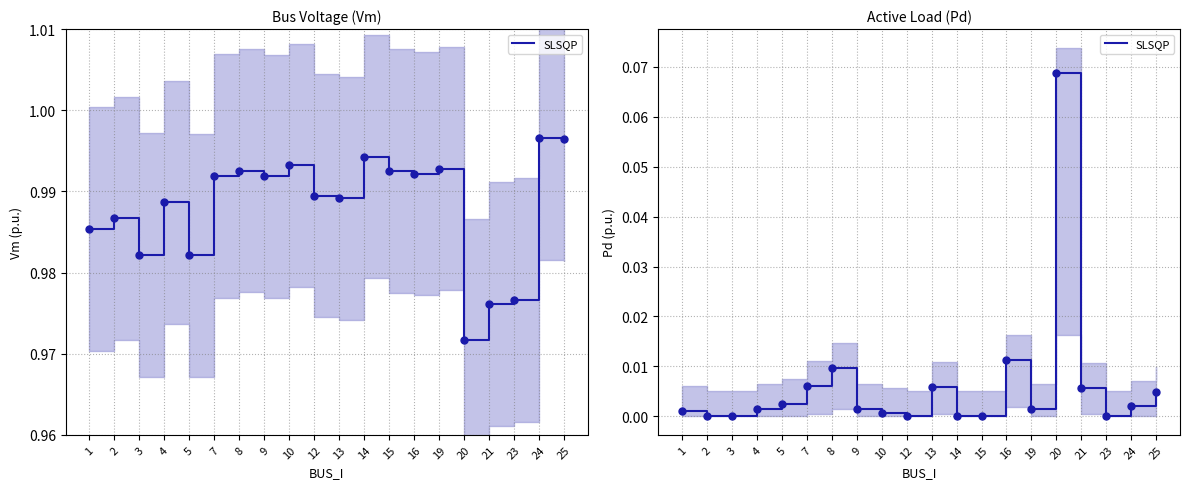

Rank the categories by value from lowest to highest.

2, 3, 12, 14, 15, 23, 10, 1, 4, 9, 19, 24, 5, 25, 21, 13, 7, 8, 16, 20